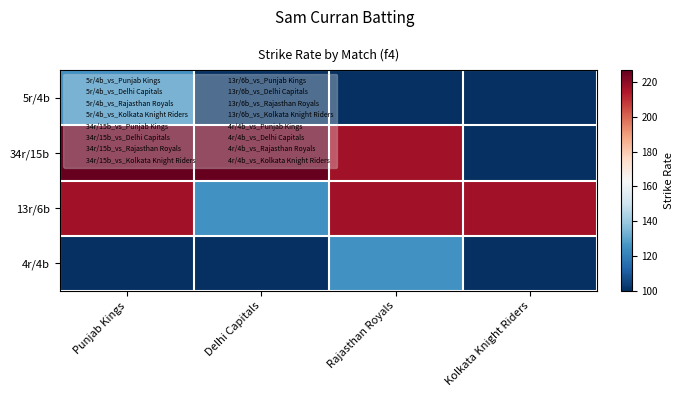

Reading left to right, transcribe all the data shown in this chart.

5r/4b: Punjab Kings=125.0	Delhi Capitals=100.0	Rajasthan Royals=100.0	Kolkata Knight Riders=100.0
34r/15b: Punjab Kings=226.7	Delhi Capitals=226.7	Rajasthan Royals=216.7	Kolkata Knight Riders=100.0
13r/6b: Punjab Kings=216.7	Delhi Capitals=125.0	Rajasthan Royals=216.7	Kolkata Knight Riders=216.7
4r/4b: Punjab Kings=100.0	Delhi Capitals=100.0	Rajasthan Royals=125.0	Kolkata Knight Riders=100.0